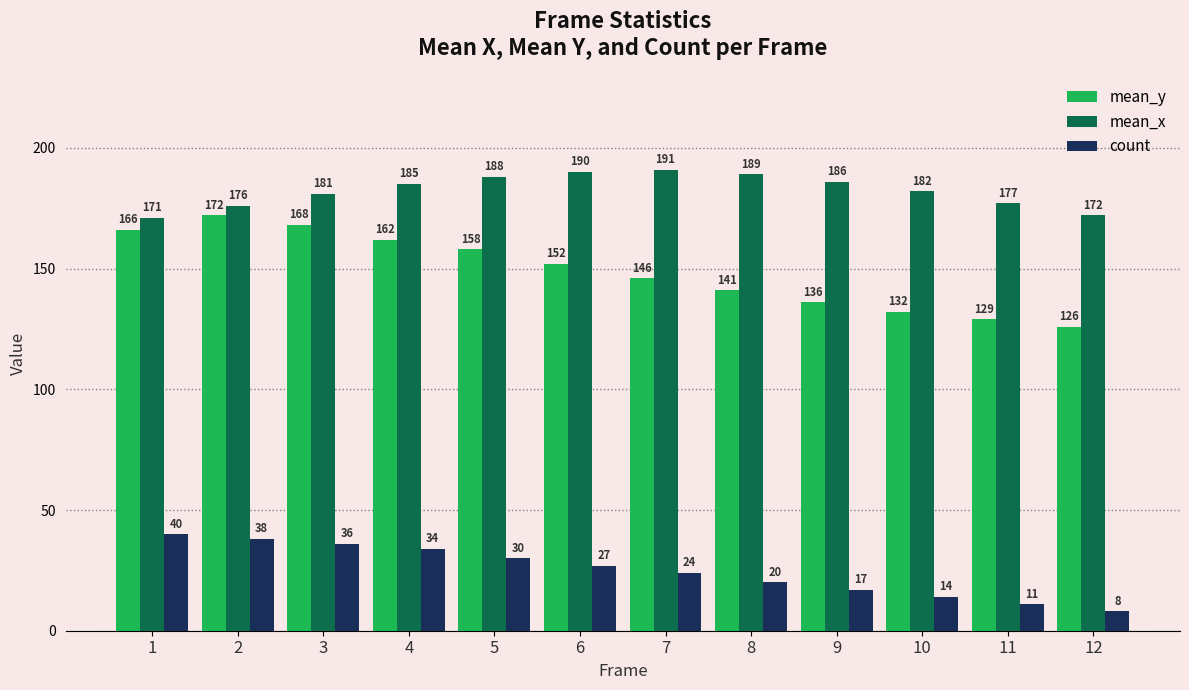

What is the value of the mean_x bar at the 6th from the left?

190